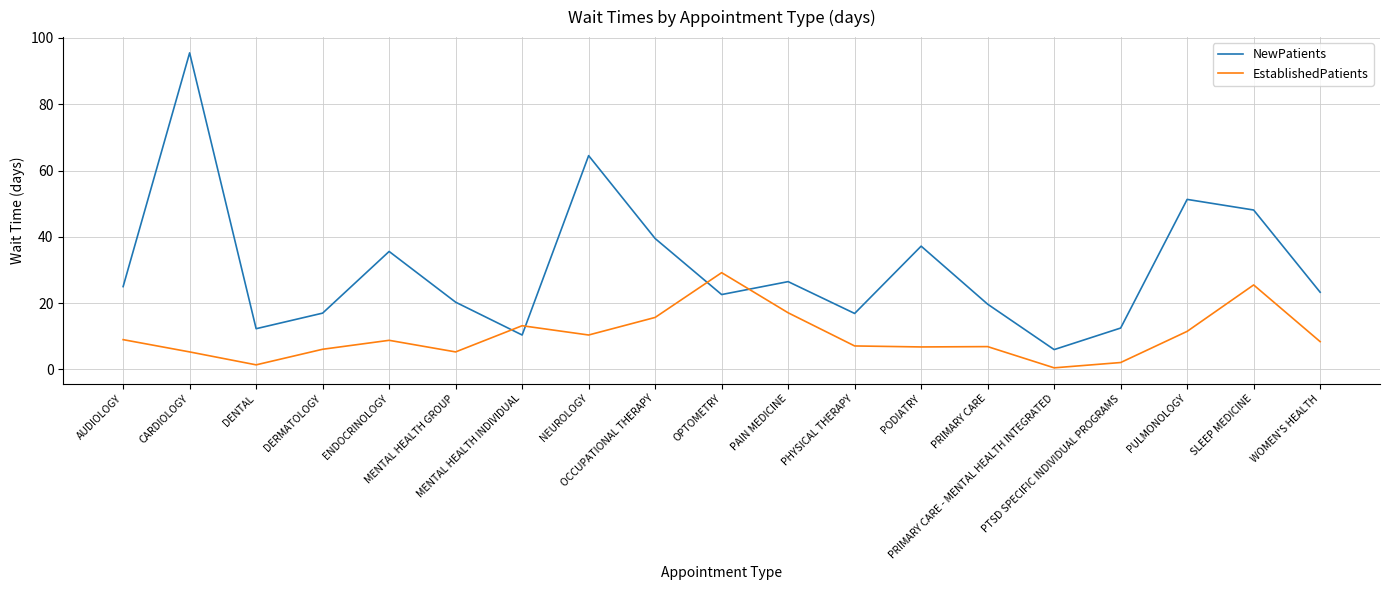

True or false: NewPatients has a value of 25.0 at AUDIOLOGY.

True